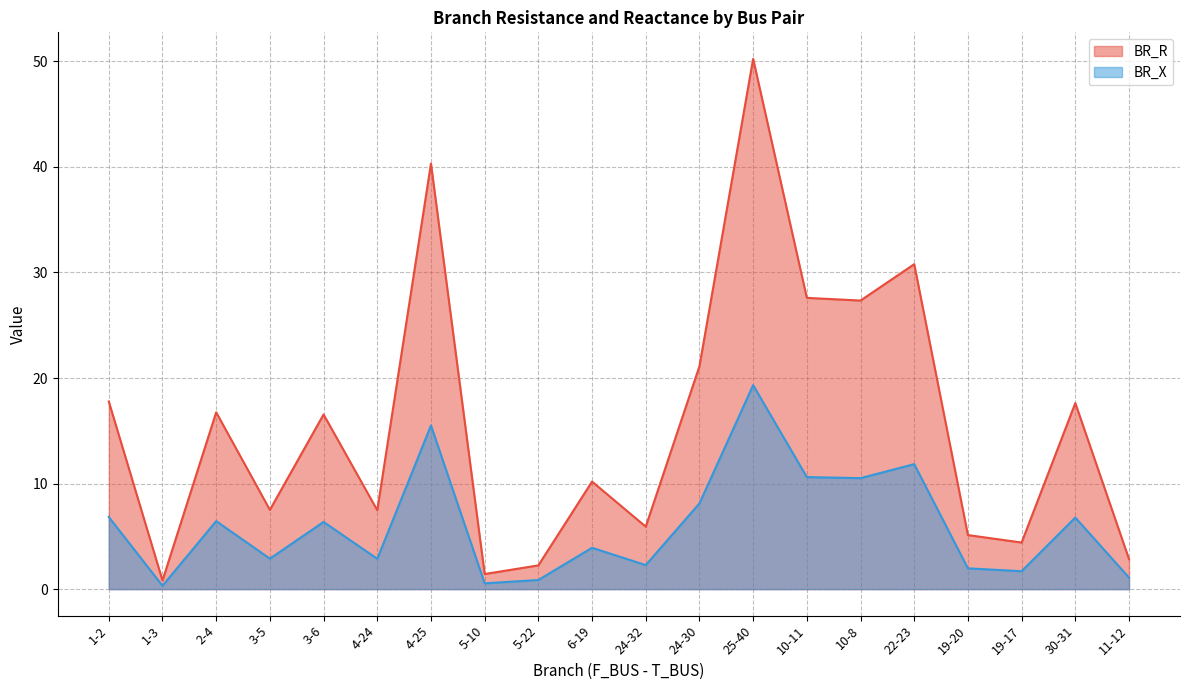

Count the number of data series in this chart.

2